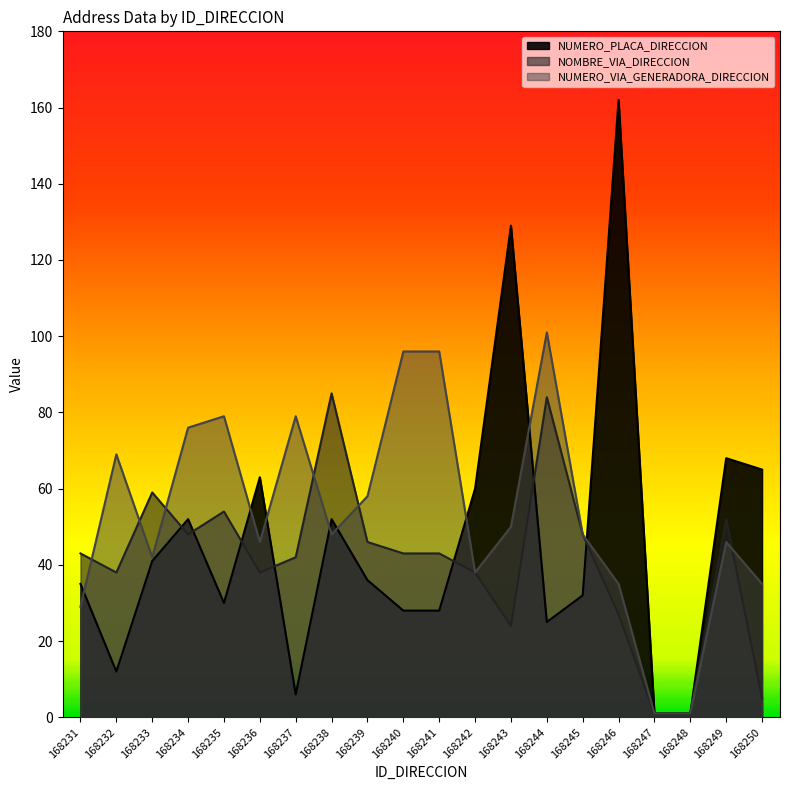

Reading left to right, list all the values displayed in this chart.

NUMERO_PLACA_DIRECCION: 168231=35	168232=12	168233=41	168234=52	168235=30	168236=63	168237=6	168238=52	168239=36	168240=28	168241=28	168242=60	168243=129	168244=25	168245=32	168246=162	168247=1	168248=1	168249=68	168250=65
NOMBRE_VIA_DIRECCION: 168231=43	168232=38	168233=59	168234=48	168235=54	168236=38	168237=42	168238=85	168239=46	168240=43	168241=43	168242=38	168243=24	168244=84	168245=48	168246=27	168247=1	168248=1	168249=52	168250=5
NUMERO_VIA_GENERADORA_DIRECCION: 168231=29	168232=69	168233=42	168234=76	168235=79	168236=46	168237=79	168238=48	168239=58	168240=96	168241=96	168242=38	168243=50	168244=101	168245=48	168246=35	168247=1	168248=1	168249=46	168250=35